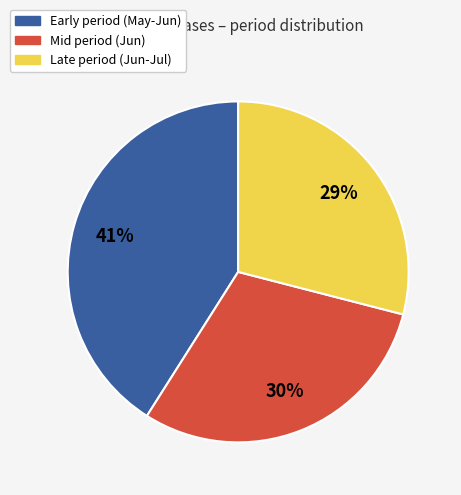

Is the sum of Late period (Jun-Jul) and Mid period (Jun) greater than half?

Yes